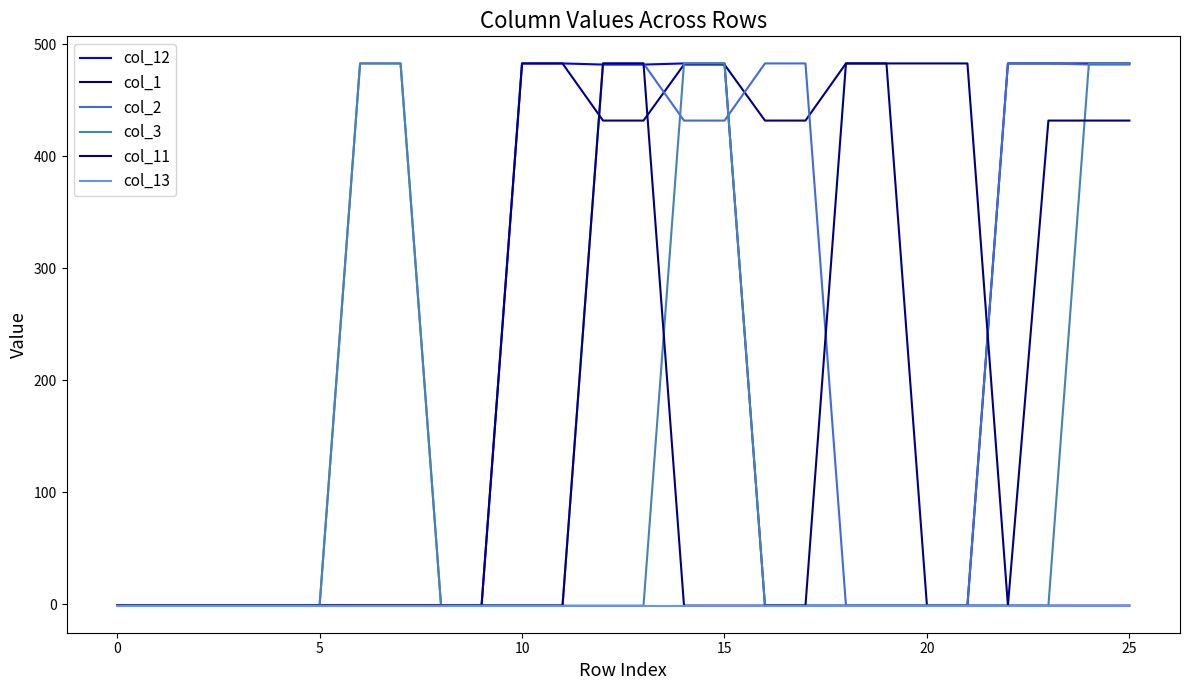

Does the chart have visible grid lines?

No